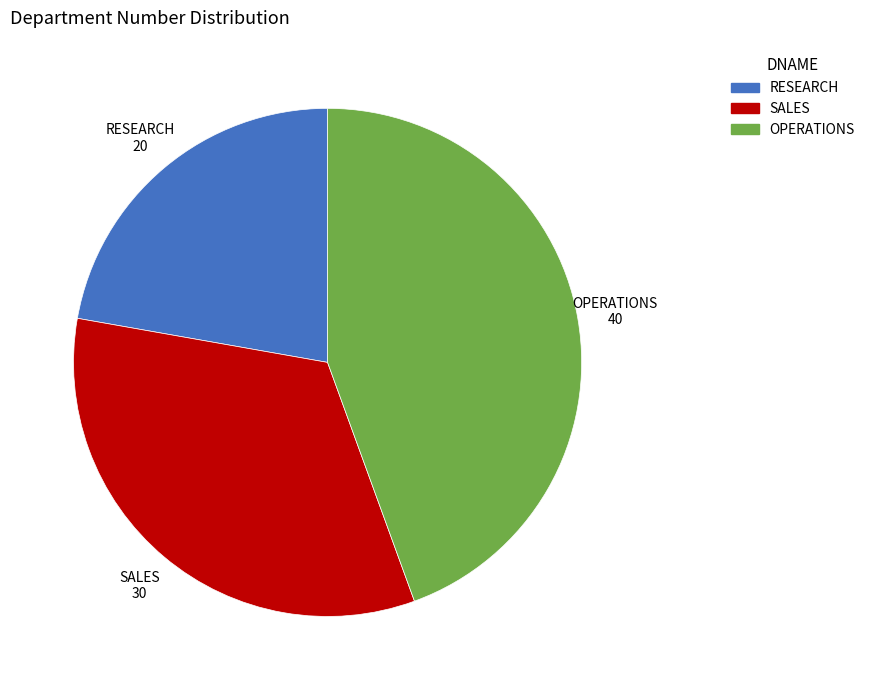

True or false: RESEARCH accounts for 22% of the total.

True